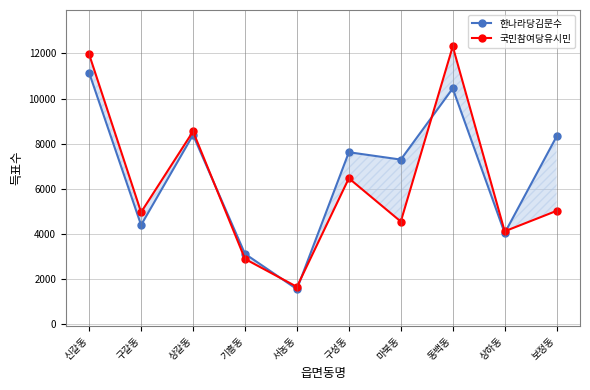

Where is the first local maximum for 한나라당김문수?

상갈동